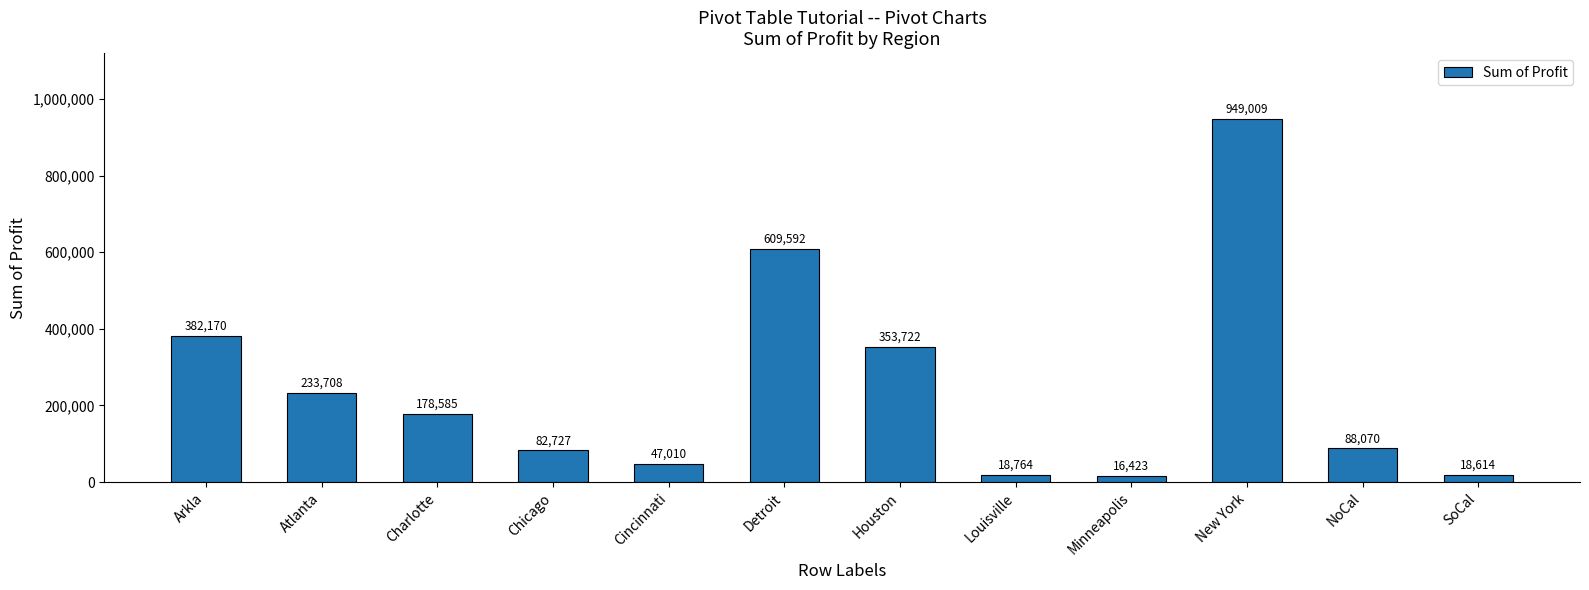

What is the sum of the values at New York and Cincinnati?

996019